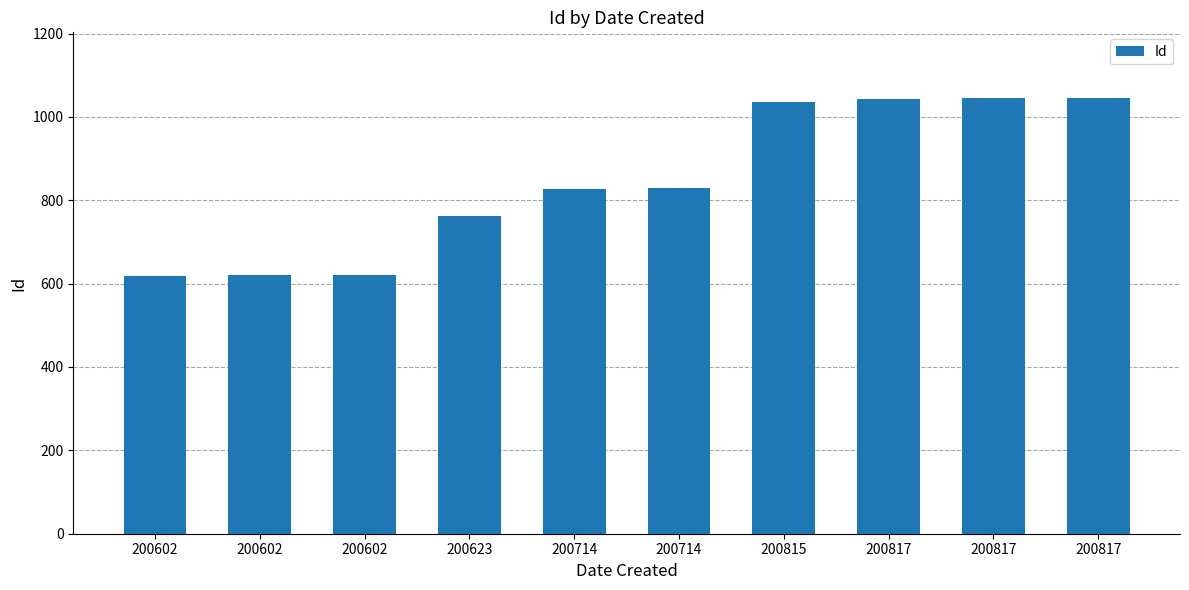

Which category has the lowest value across all series?

200602